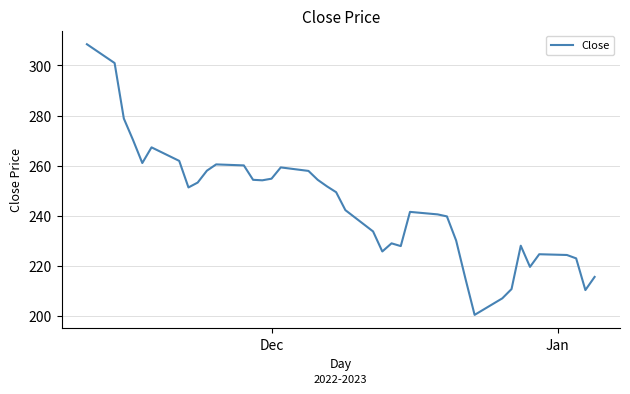

What is the average value?

243.9